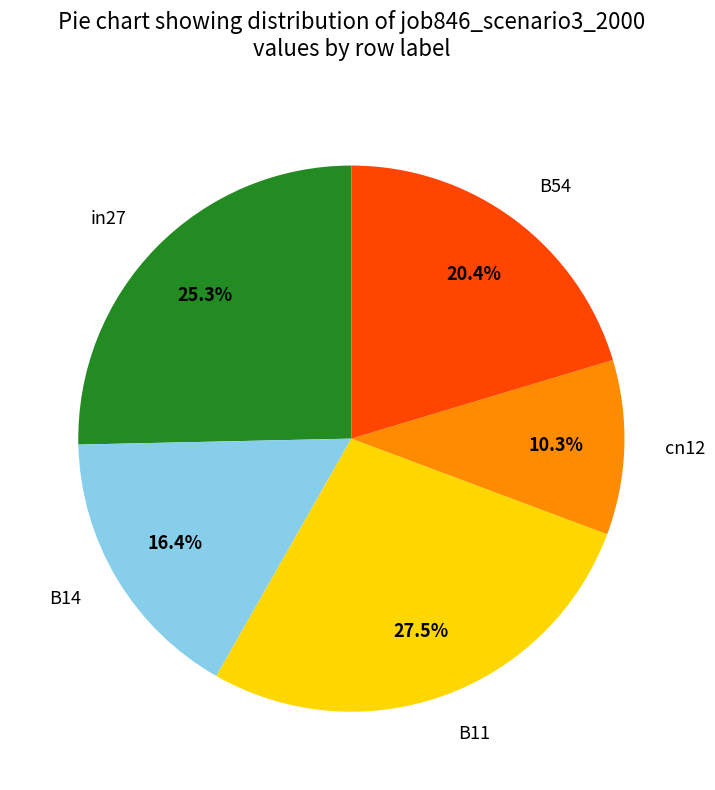

To the nearest percent, what is the difference between the largest and smallest slice percentages?

17%